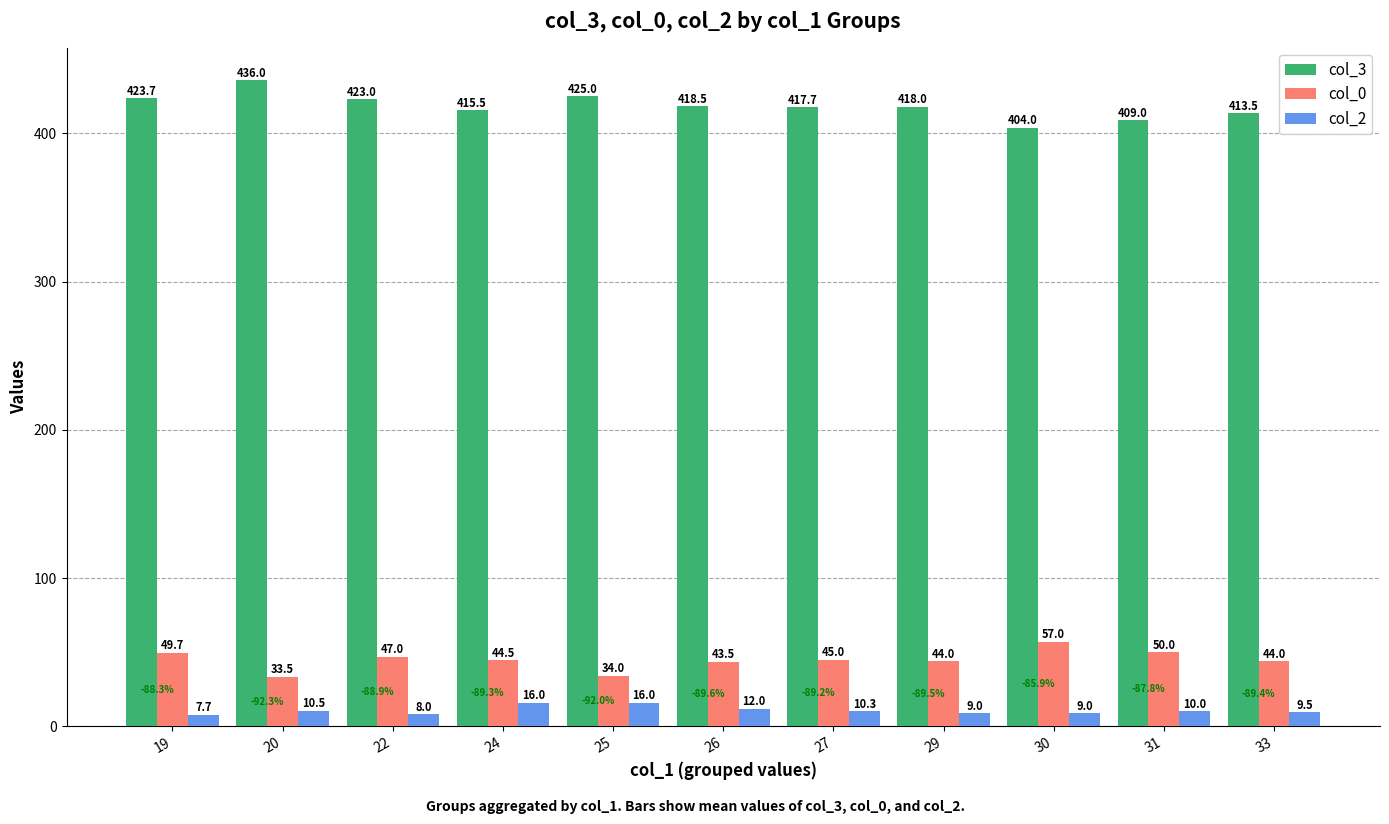

Which series has the largest range (max minus min)?

col_3